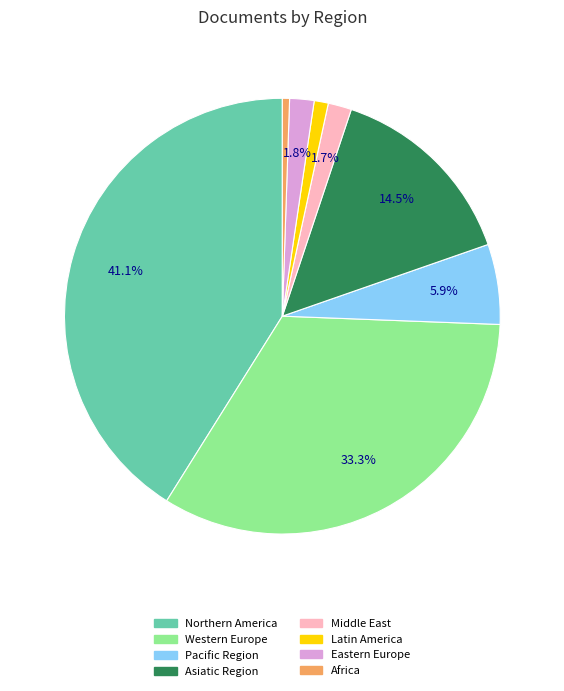

Does any single category account for the majority?

No